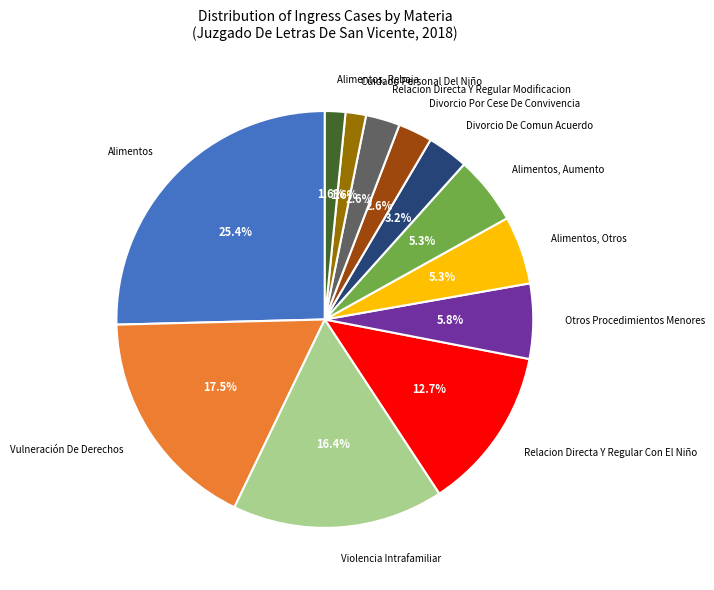

To the nearest percent, what is the combined percentage of Otros Procedimientos Menores and Alimentos, Aumento?

11%